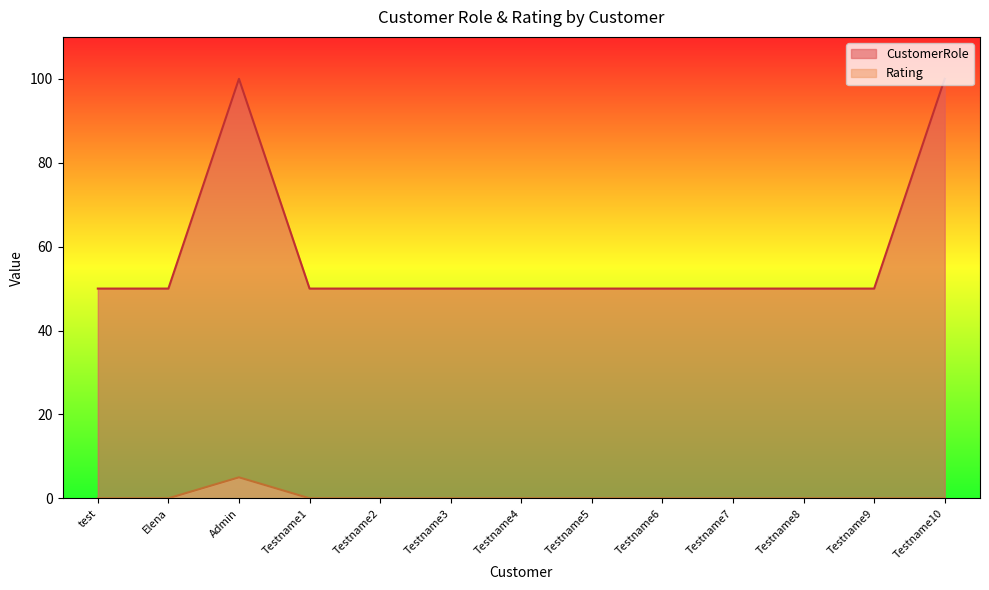

What is the total value across all series at Testname1?

50